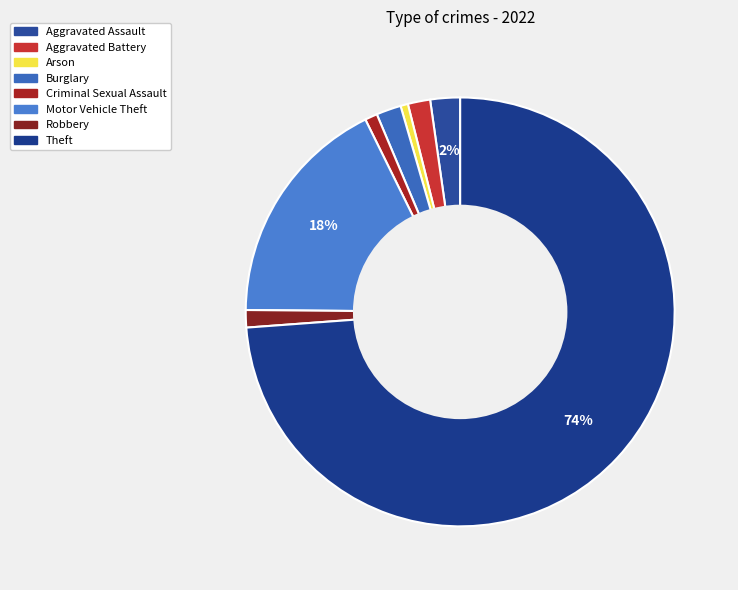

How many slices are in this pie chart?

8